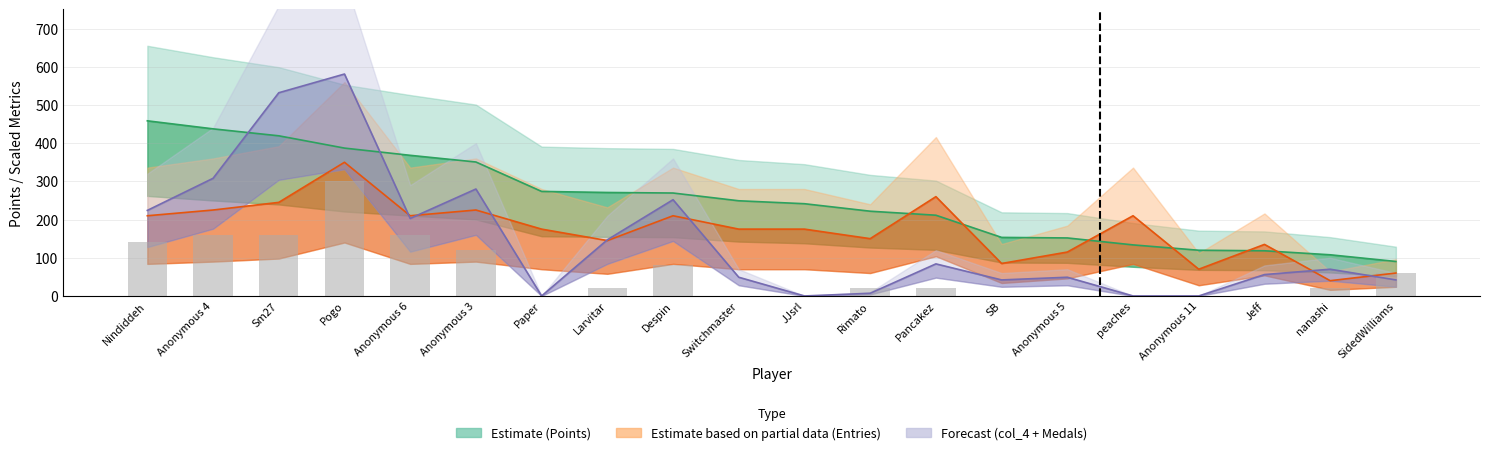

How many data points does each series have?

20